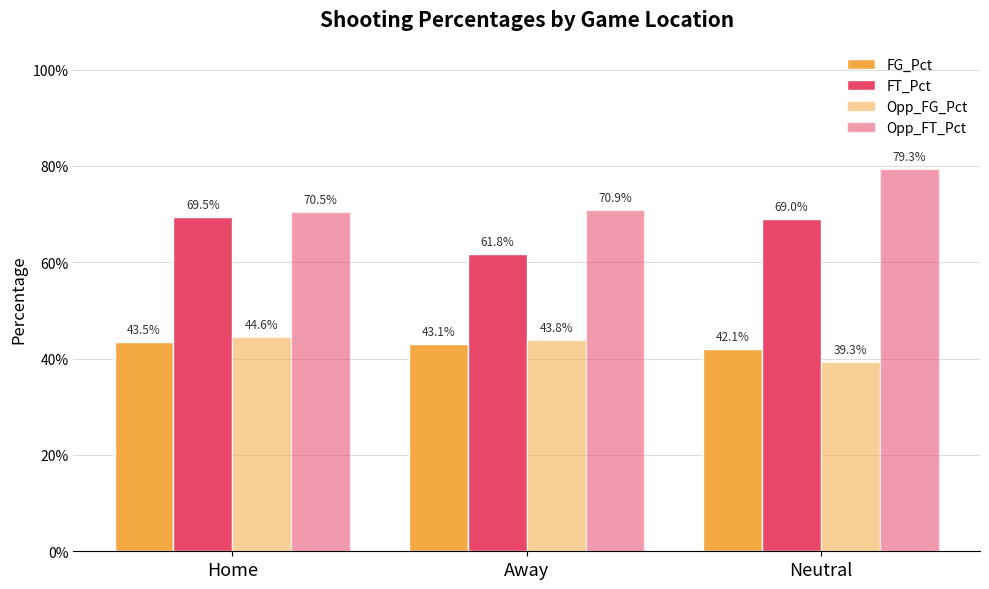

Are the bars grouped side by side (vs. stacked)?

Yes